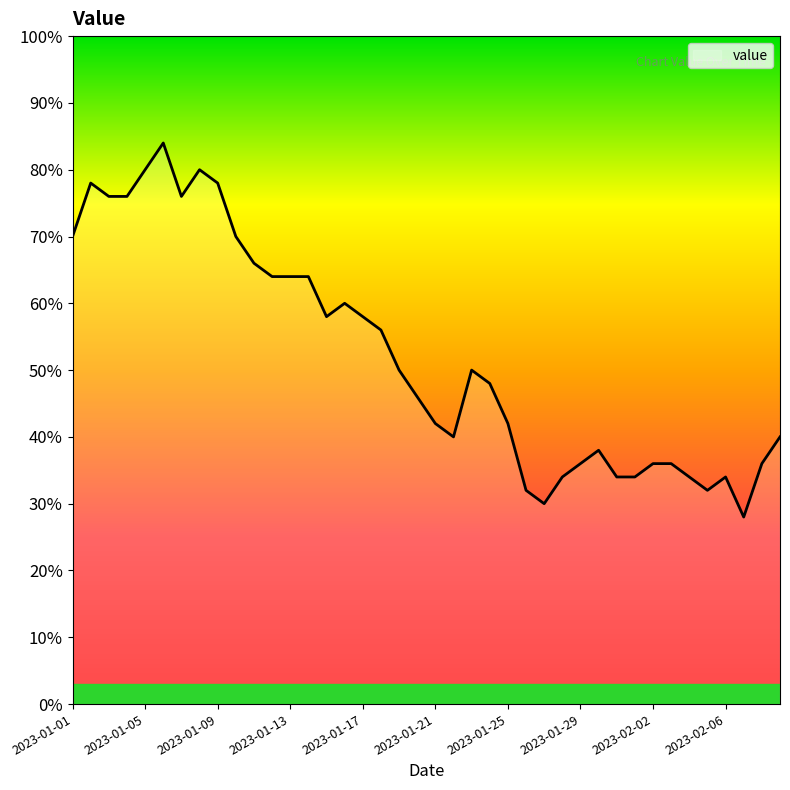

What is the label of the 31st point from the left?

2023-01-31